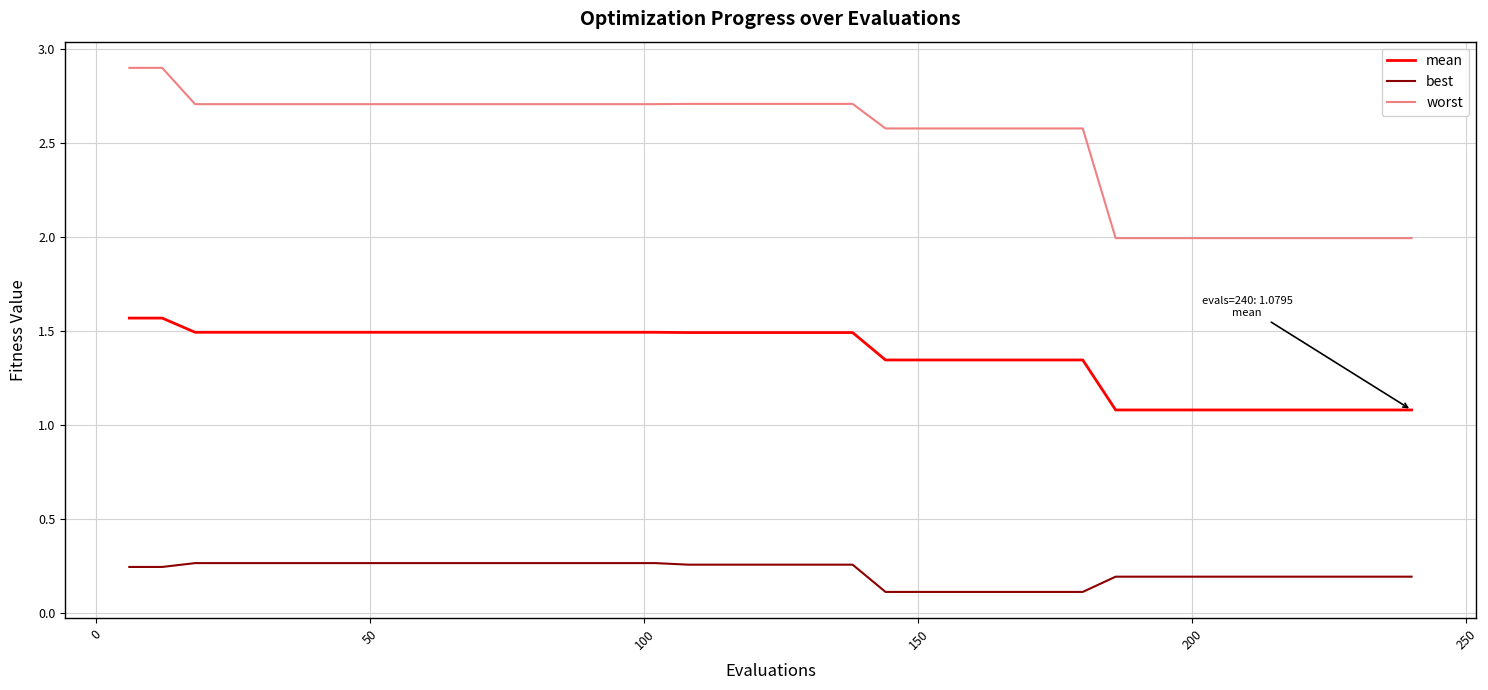

Rank the series by their average value, from highest to lowest.

worst, mean, best